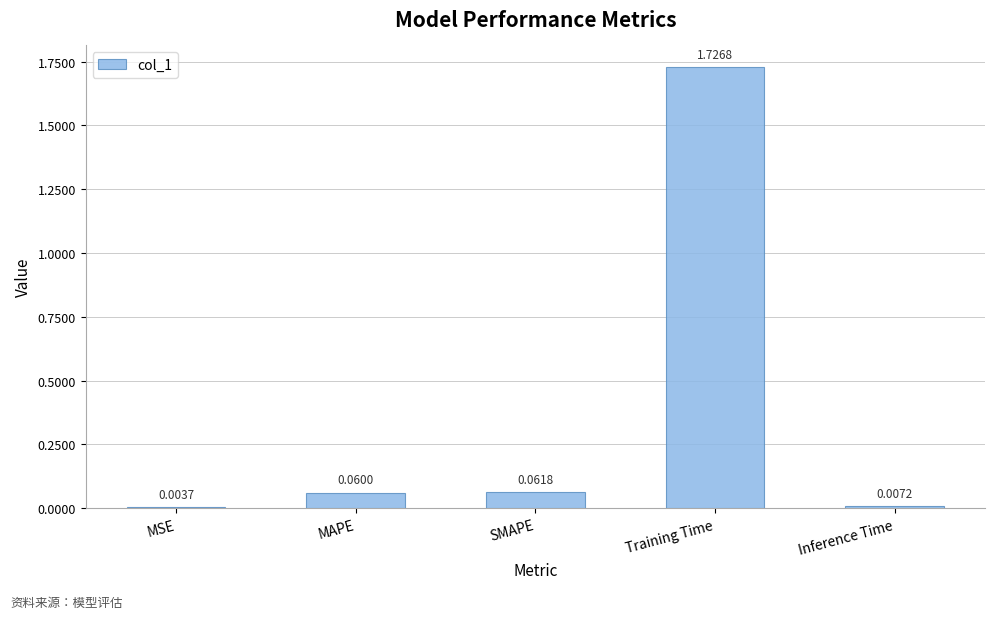

At which category does the chart reach its peak across all series?

Training Time